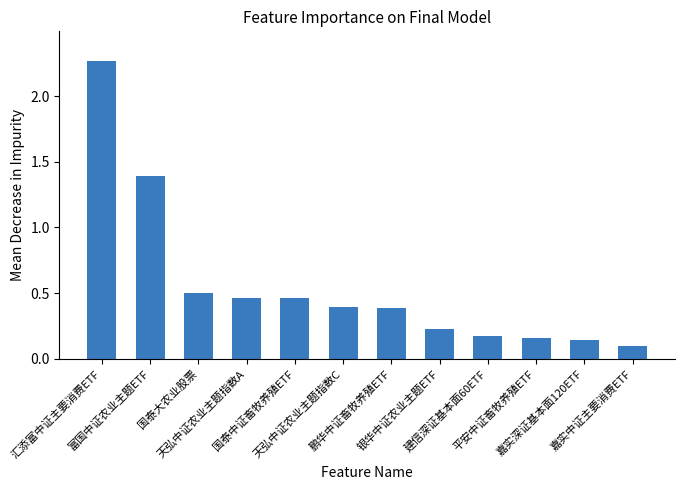

What is the difference between the second highest and minimum values?

1.3